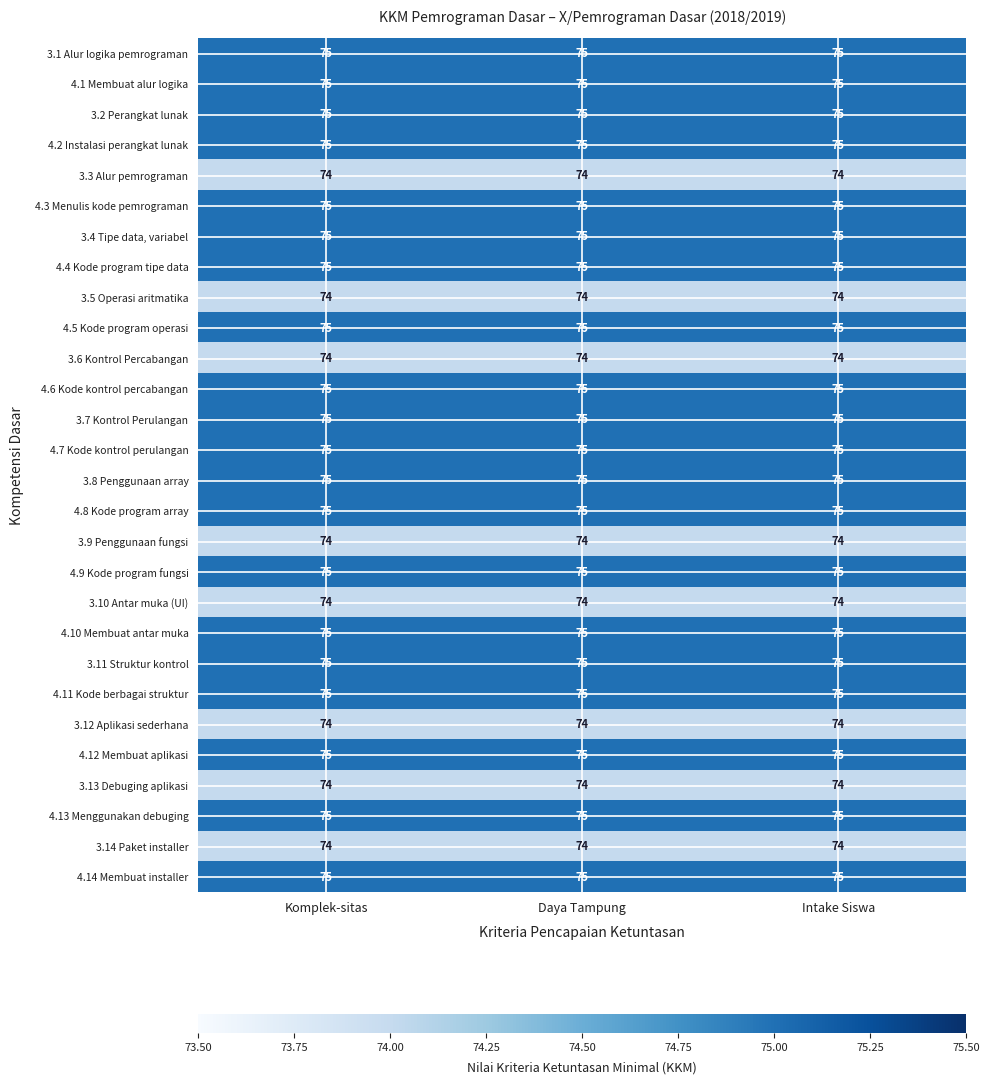

What is the average value of the 3.7 Kontrol Perulangan series?

75